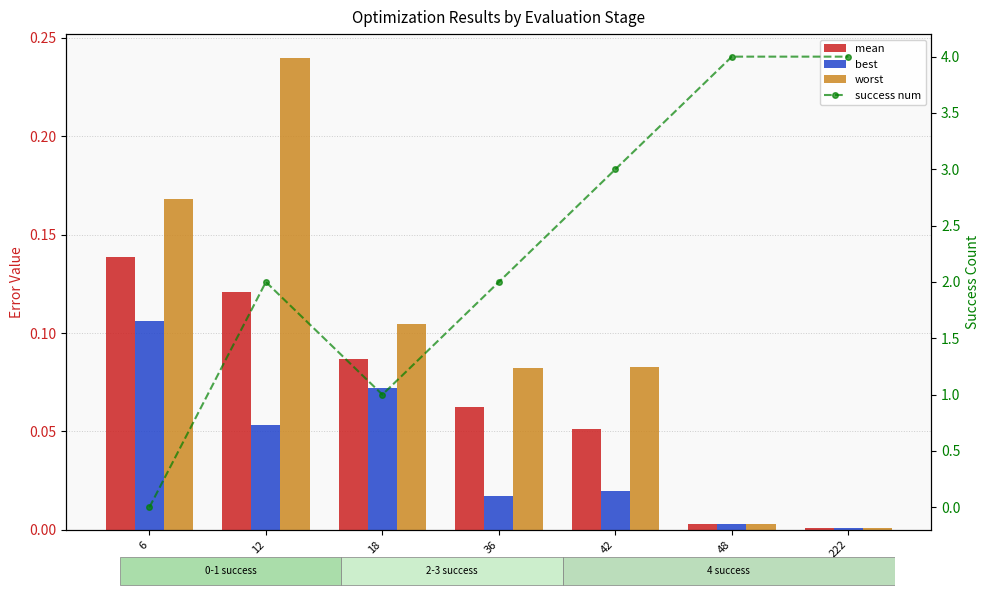

What are all the series names shown in the legend?

mean, best, worst, success num